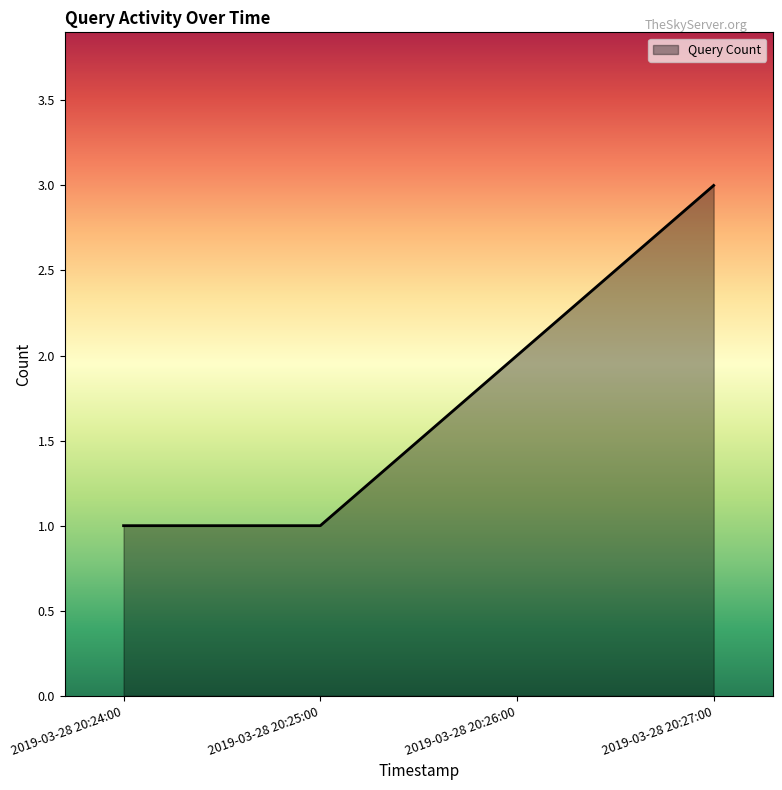

What is the change in value from 2019-03-28 20:24:00 to 2019-03-28 20:27:00?

+2